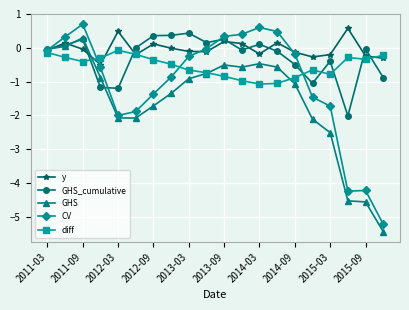

True or false: GHS_cumulative has more than 2 interior local peaks.

True